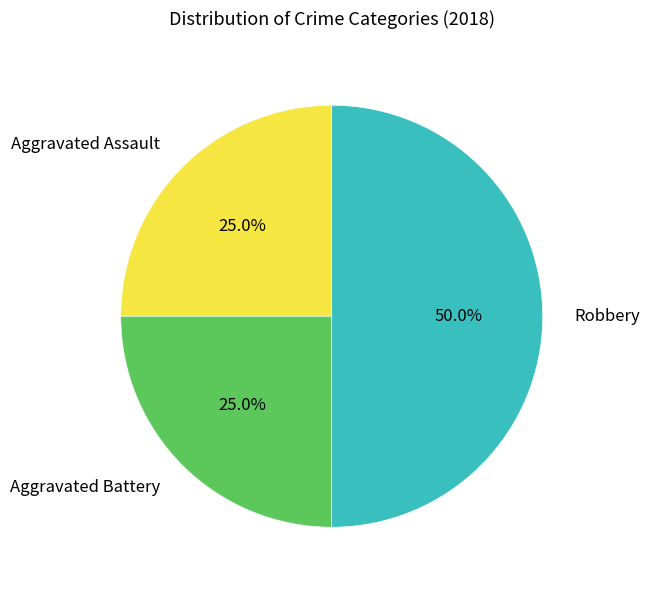

To the nearest percent, what is the difference between the Robbery and Aggravated Assault slice percentages?

25%